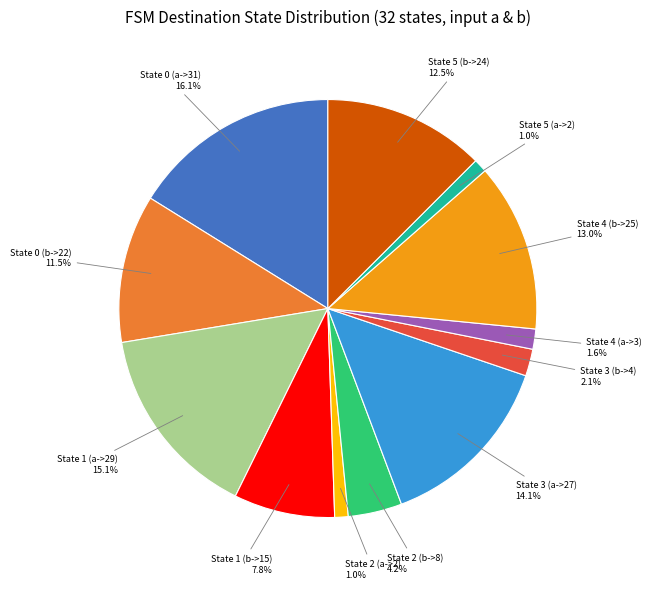

Is there a majority slice in this chart?

No